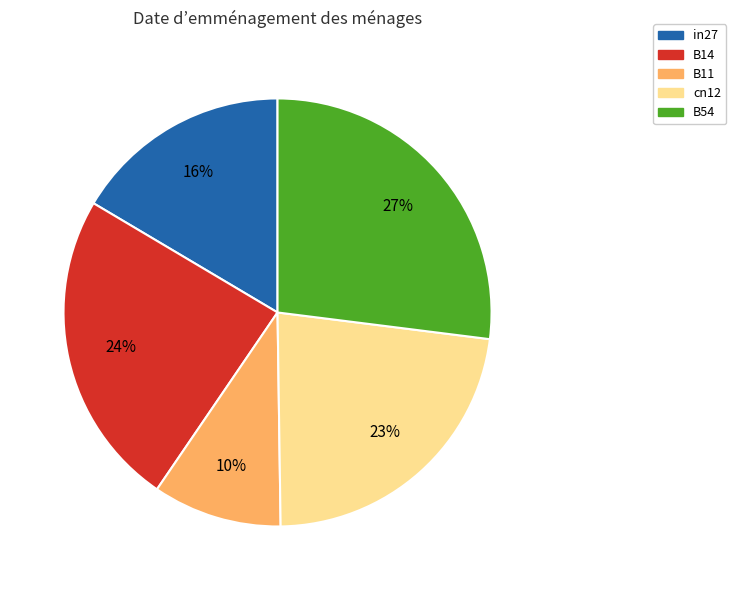

The in27 slice represents 23% of the pie. True or false?

False